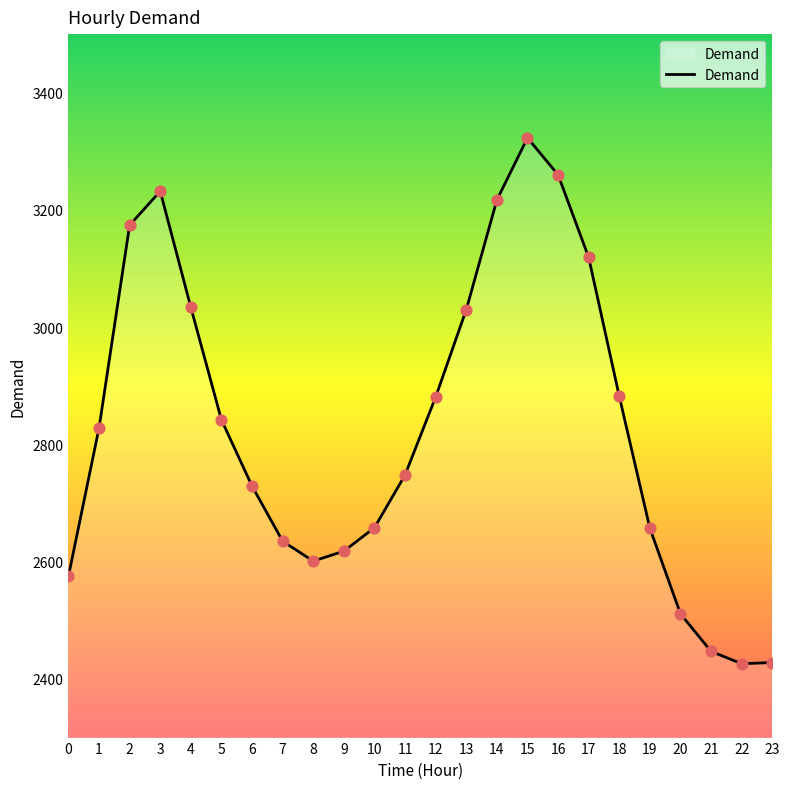

What is the change in value from 10 to 14?

+559